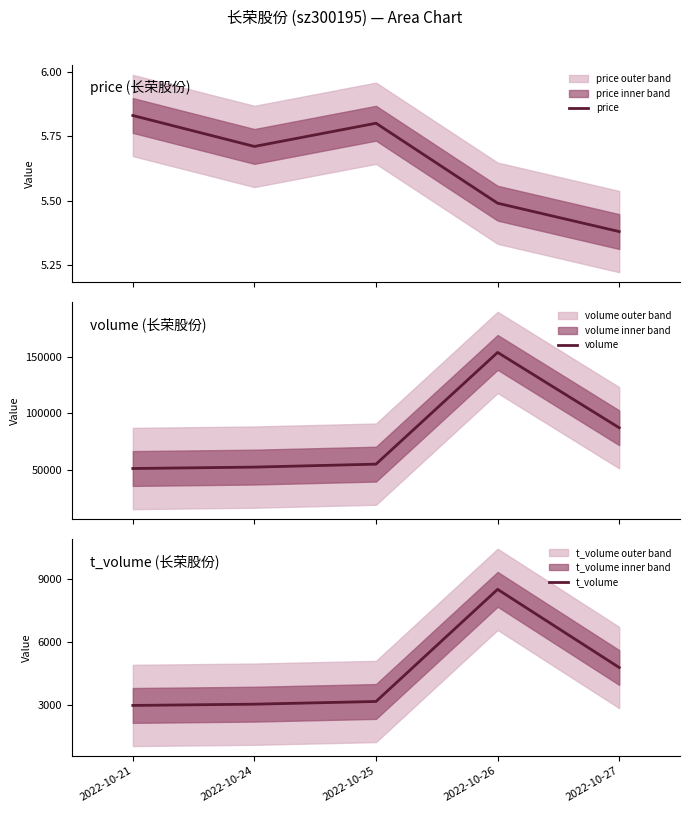

True or false: price and t_volume intersect in this chart.

False